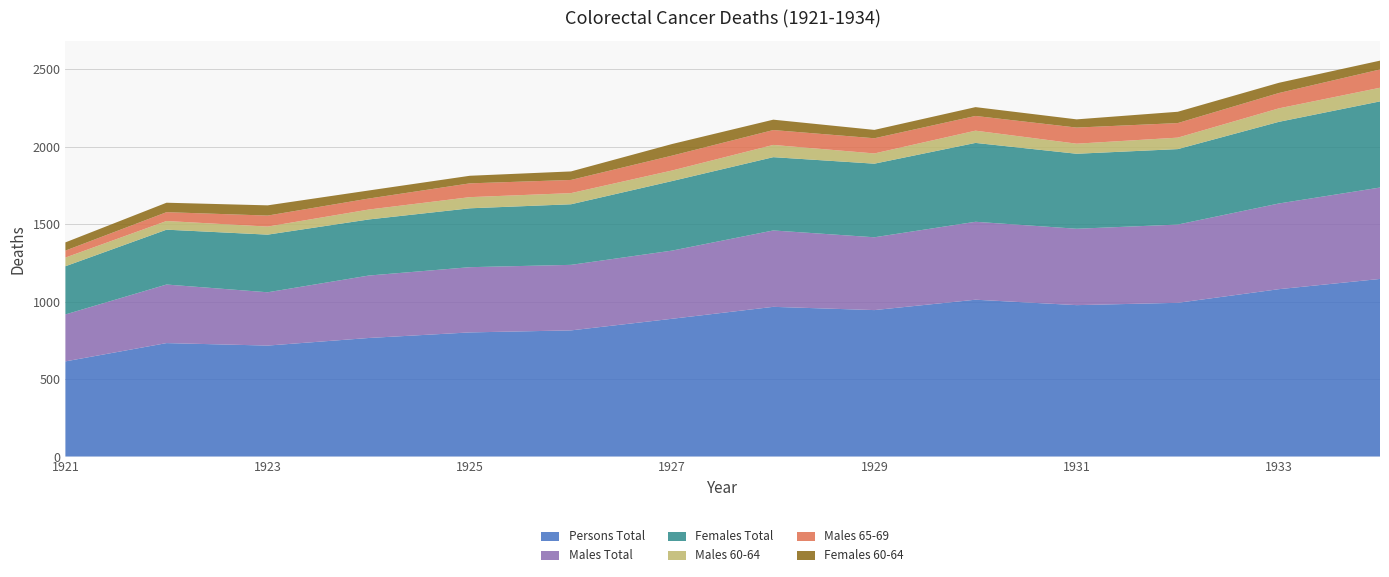

Reading left to right, extract all data points from this chart.

Males Total: 303	378	344	403	421	423	440	493	470	503	493	505	553	590
Females Total: 311	354	372	362	380	391	449	473	475	509	484	487	527	556
Males 60-64: 56	56	52	64	72	72	68	79	66	79	65	74	87	88
Males 65-69: 45	57	71	71	89	85	96	96	98	95	104	94	99	118
Females 60-64: 53	61	66	52	49	55	75	67	54	57	53	73	66	57
Persons Total: 614	732	716	765	801	814	889	966	945	1012	977	992	1080	1146